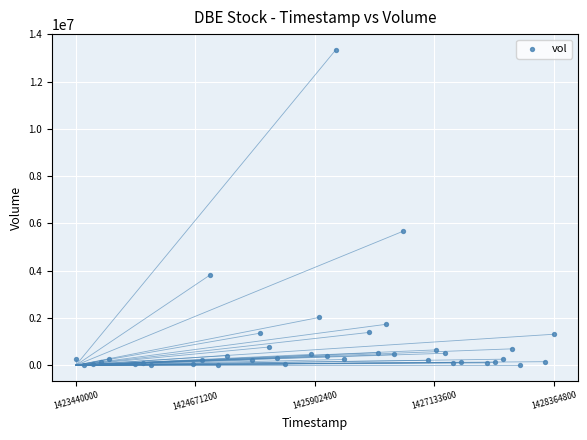

What Y value in the scatter plot is closest to 6669900?

5663700